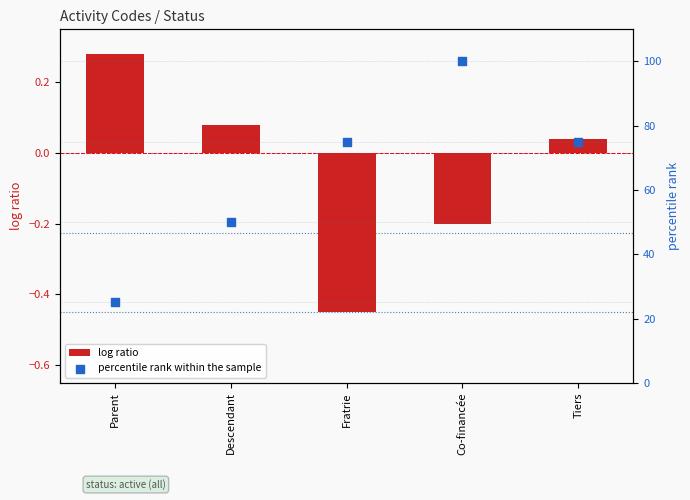

Which series contains the highest Y value?

percentile rank within the sample